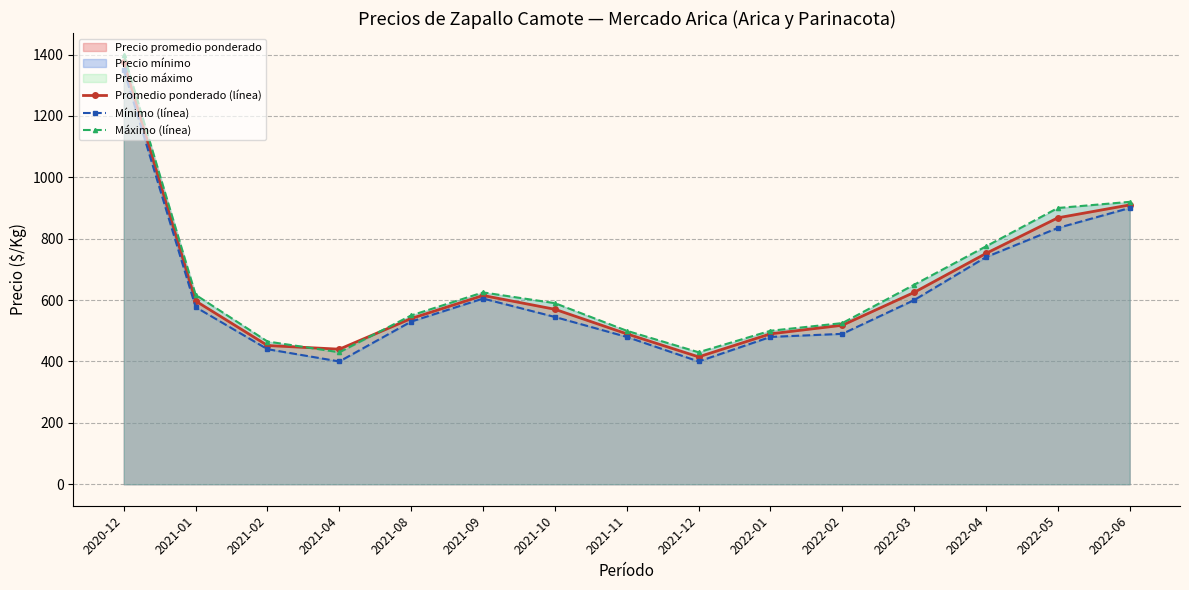

The Máximo (línea) series shows 883 at 2021-01. True or false?

False